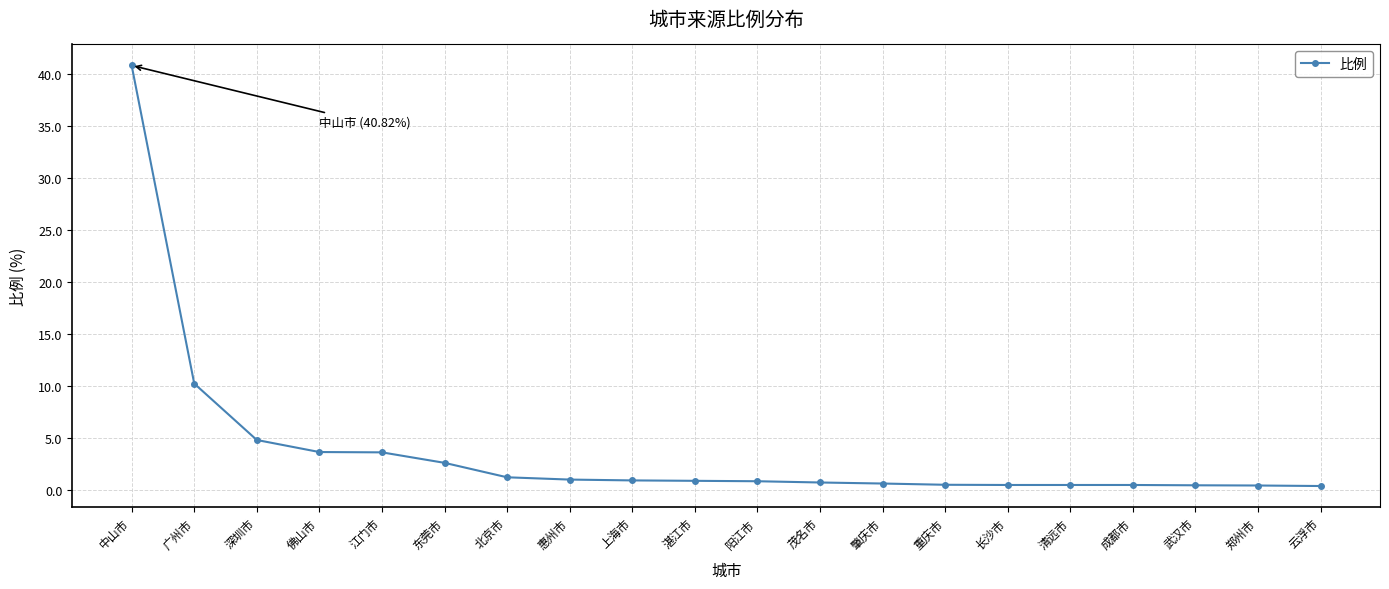

What is the label of the 20th point from the right?

中山市